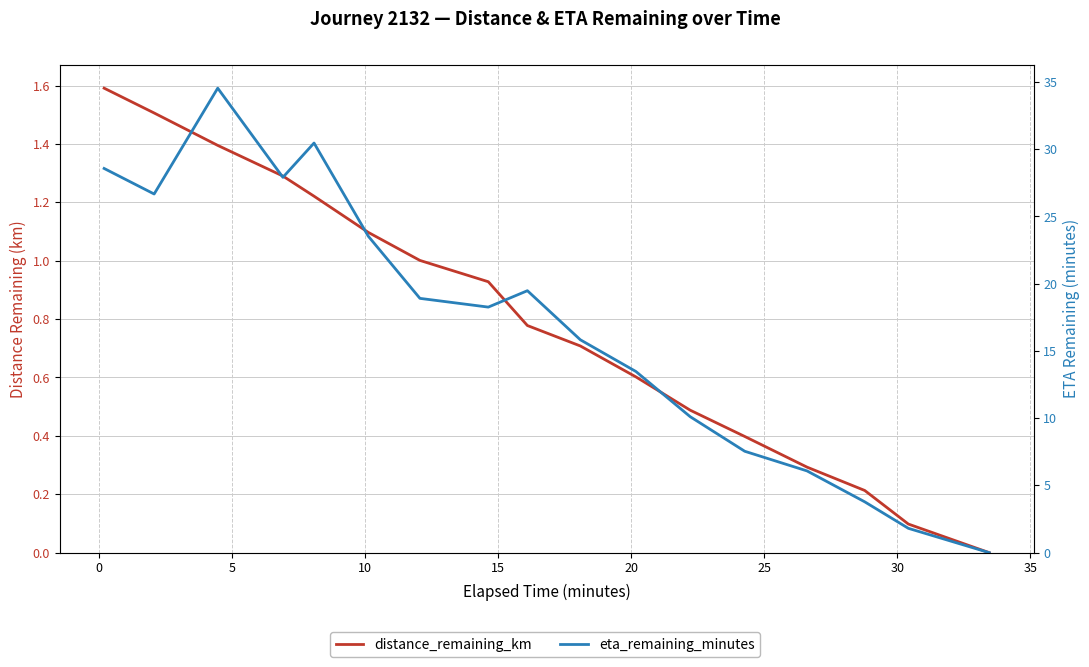

Count the number of categories in the chart.

17